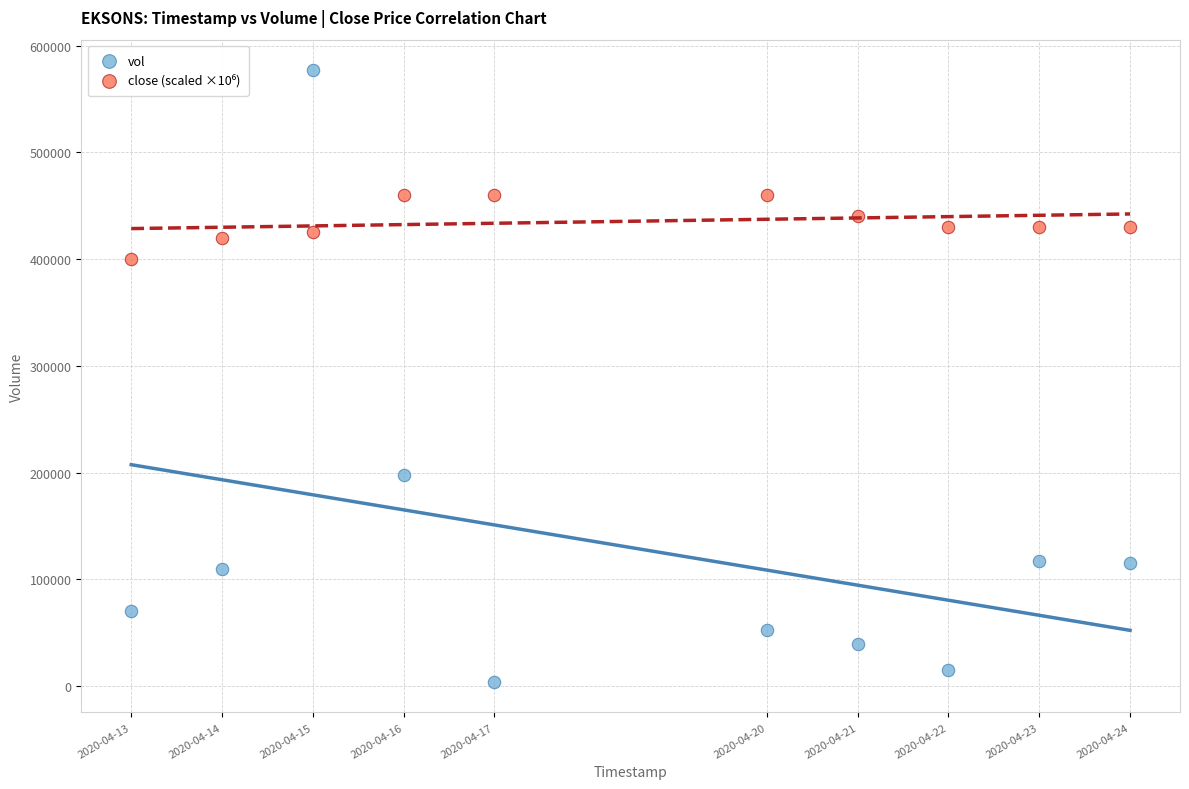

In the vol series, what Y value is closest to 290500?

198100